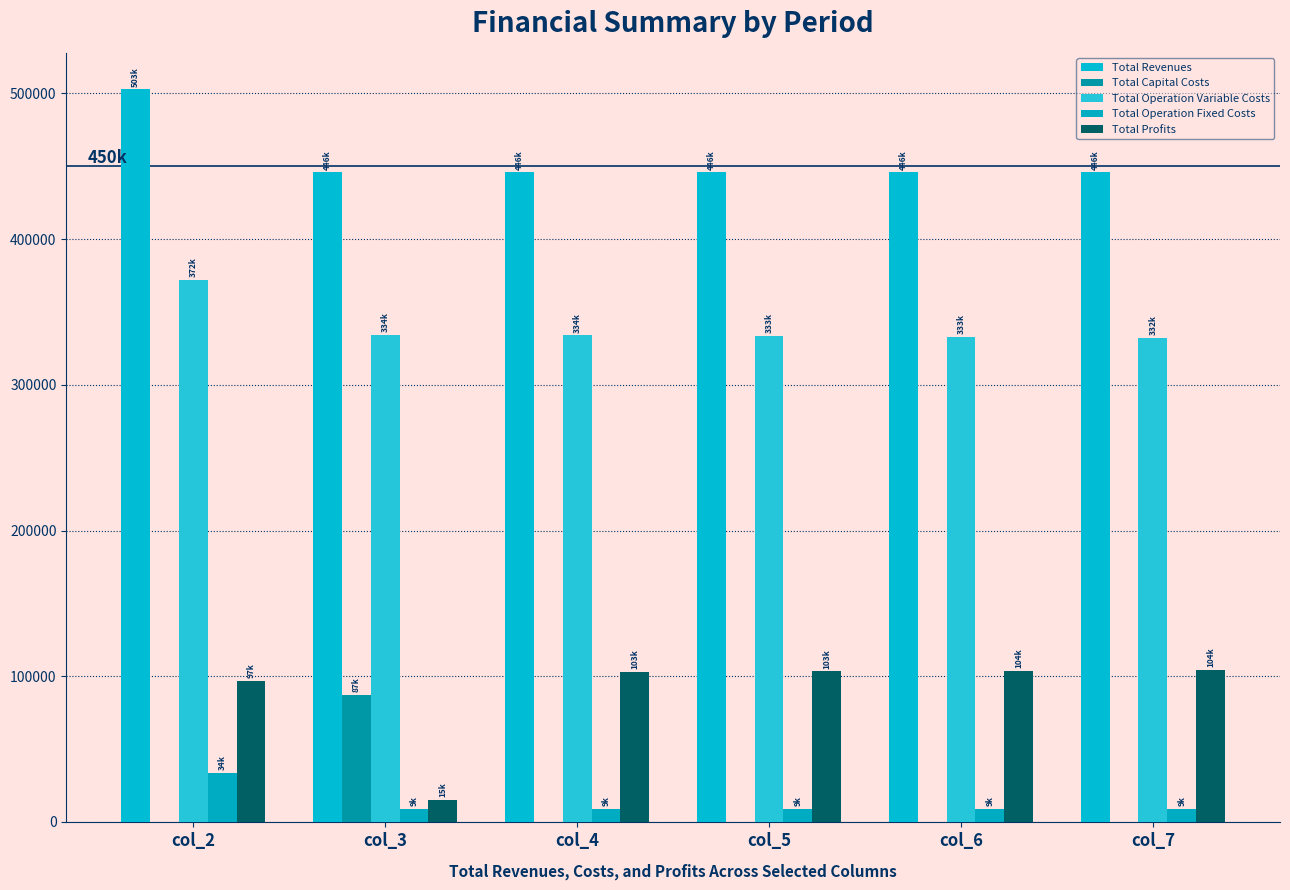

Which series has the largest total across all categories?

Total Revenues